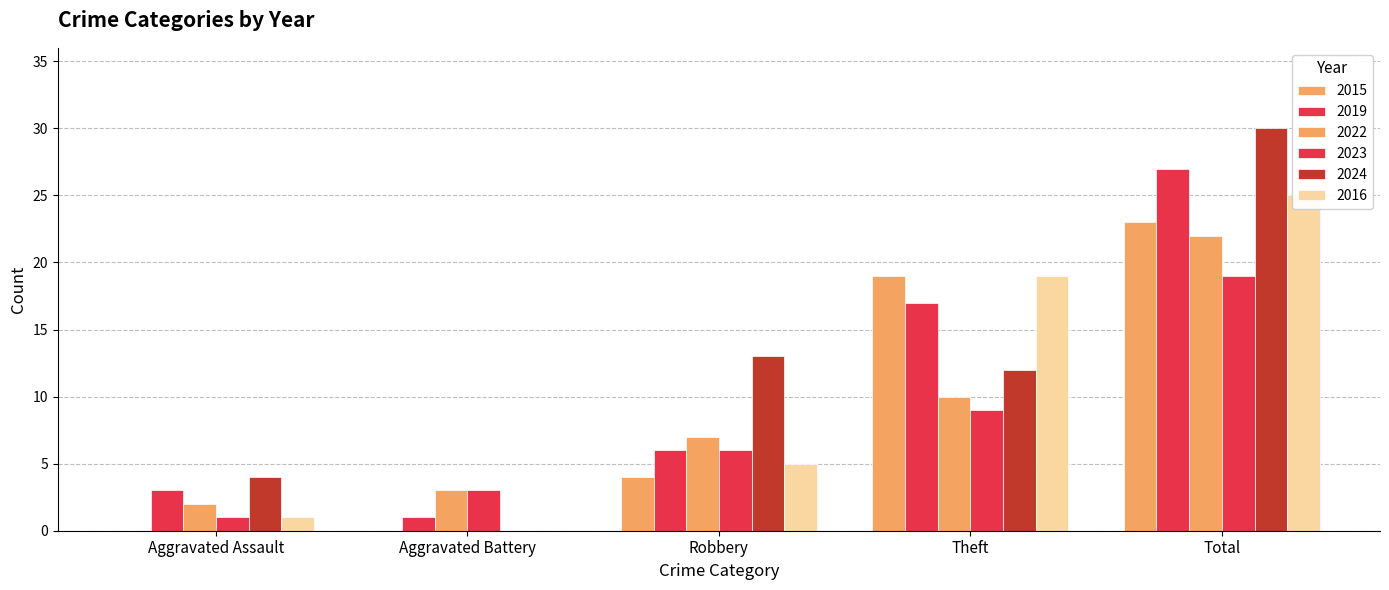

How many series are shown in this chart?

6